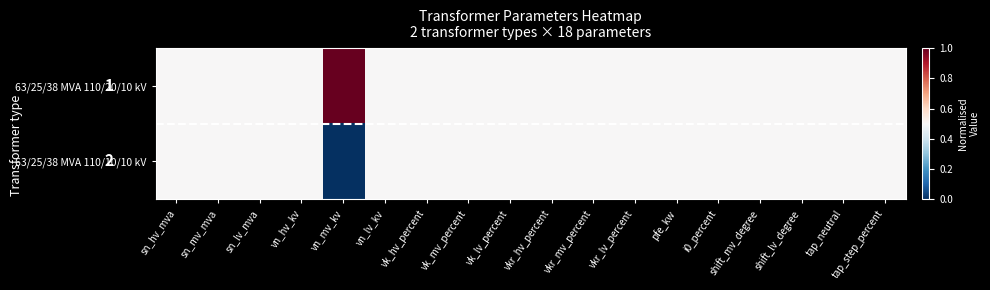

Is it true that 63/25/38 MVA 110/20/10 kV equals 0.5 at pfe_kw?

True